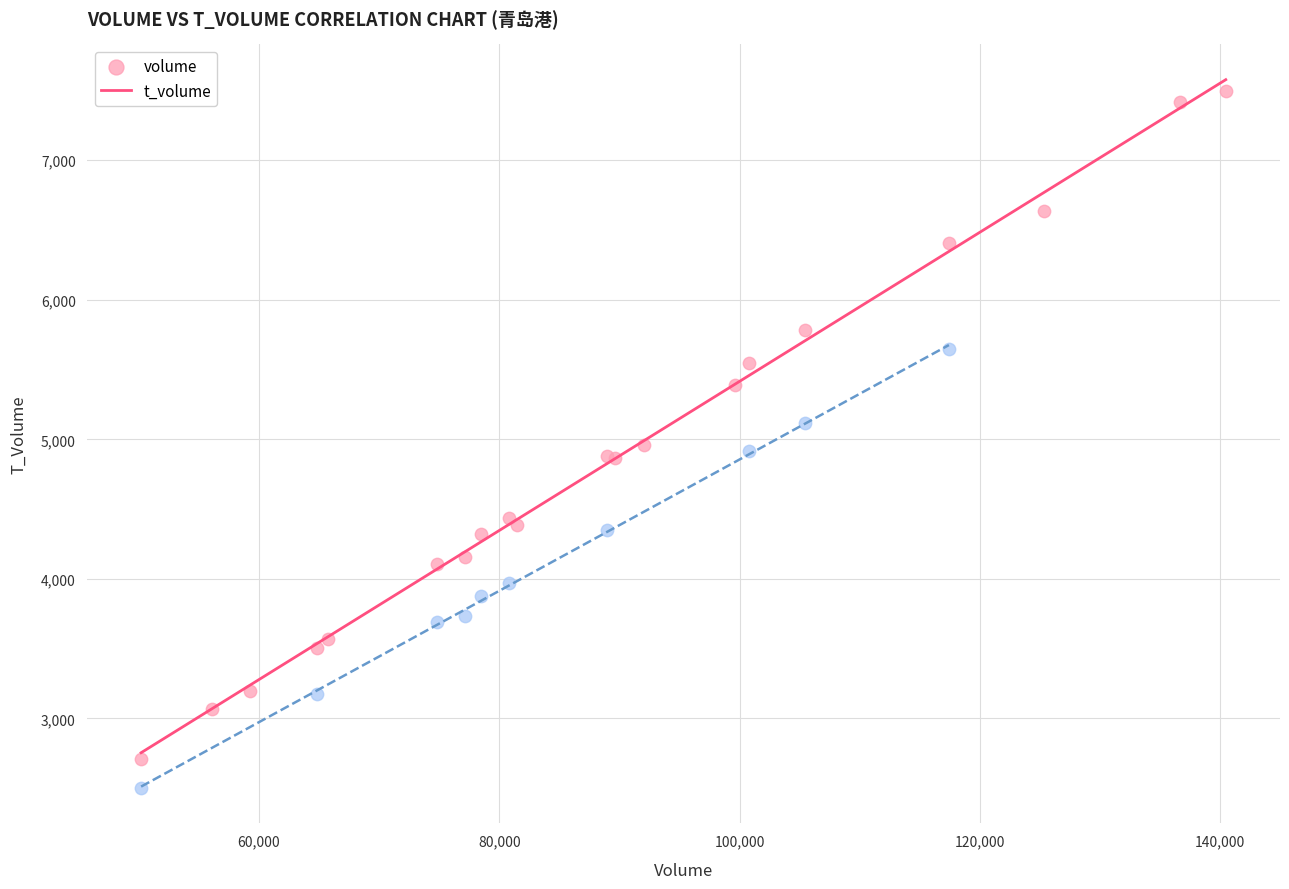

Which series reaches the maximum Y coordinate?

volume